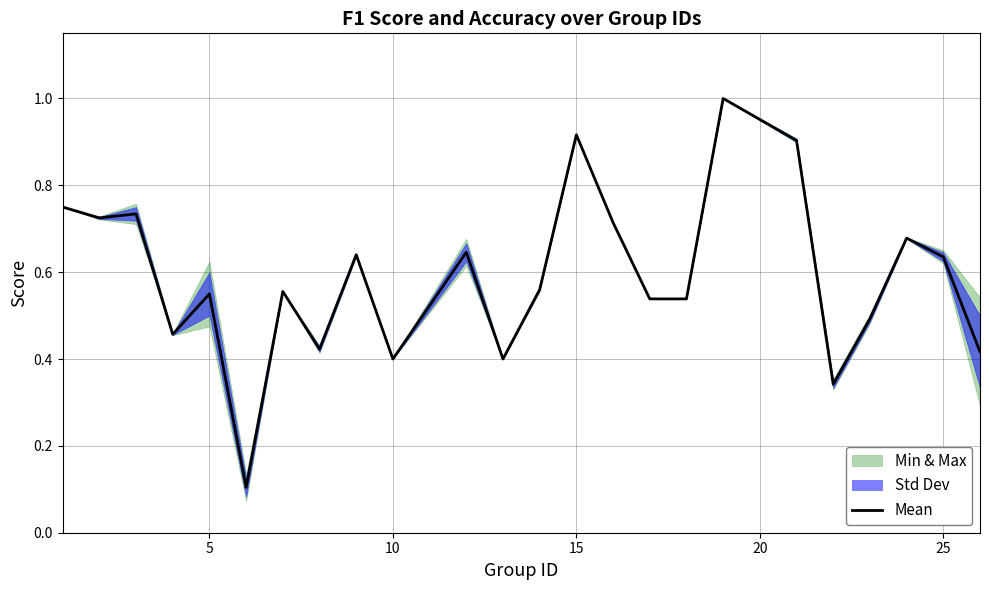

What is the maximum value for Mean?

1.0